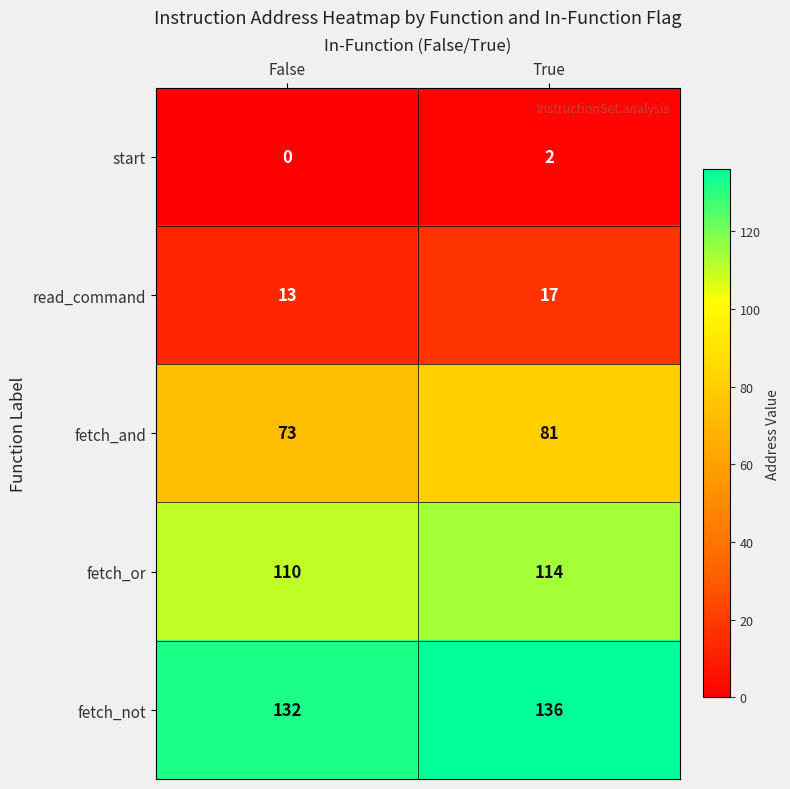

Reading right to left, transcribe all the data shown in this chart.

start: True=2	False=0
read_command: True=17	False=13
fetch_and: True=81	False=73
fetch_or: True=114	False=110
fetch_not: True=136	False=132